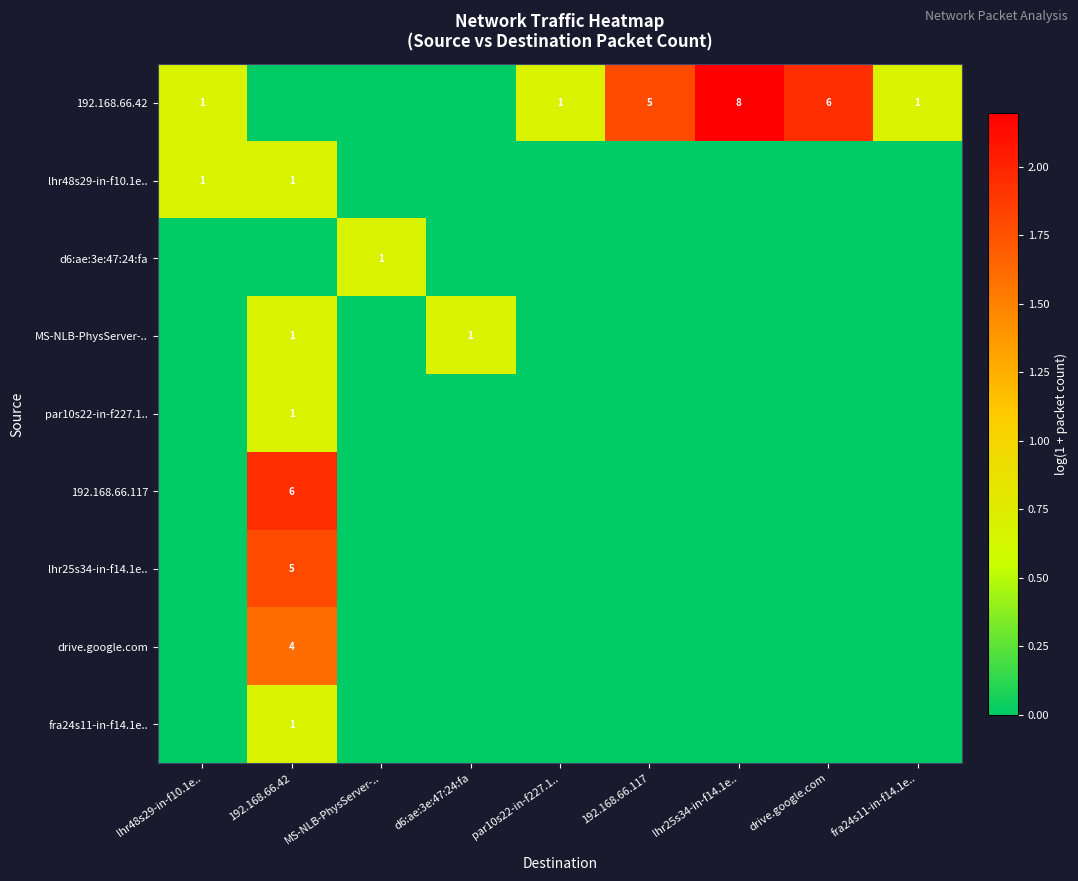

At which category is the sum across all series the highest?

192.168.66.42